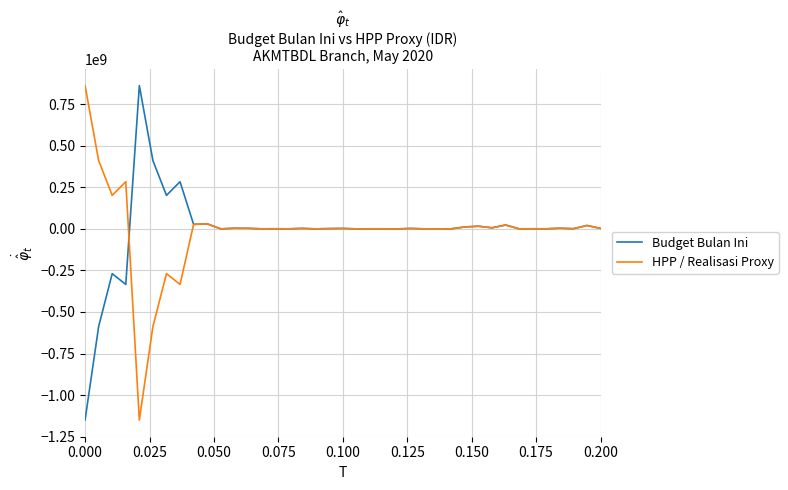

What is the minimum value shown in the chart?

-1150000000